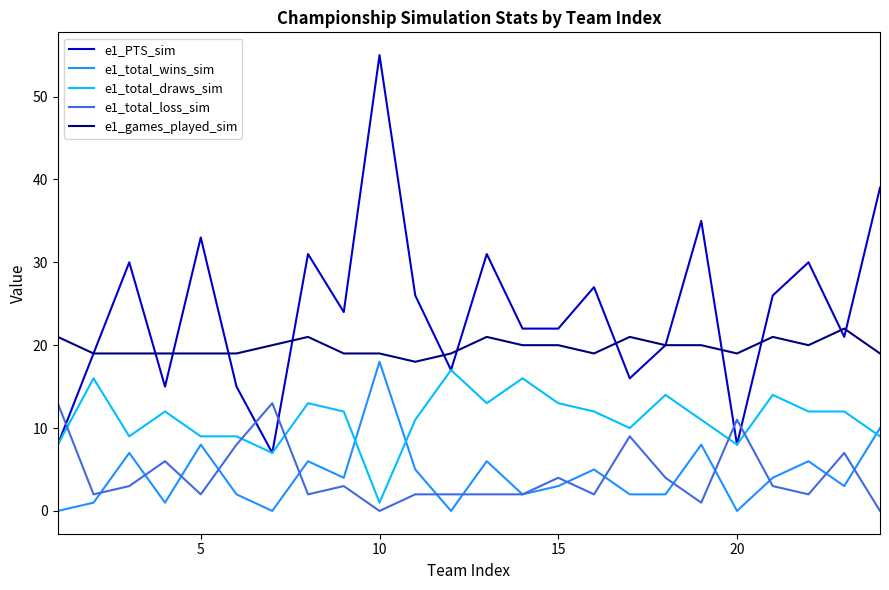

Which series has the largest total across all categories?

e1_PTS_sim